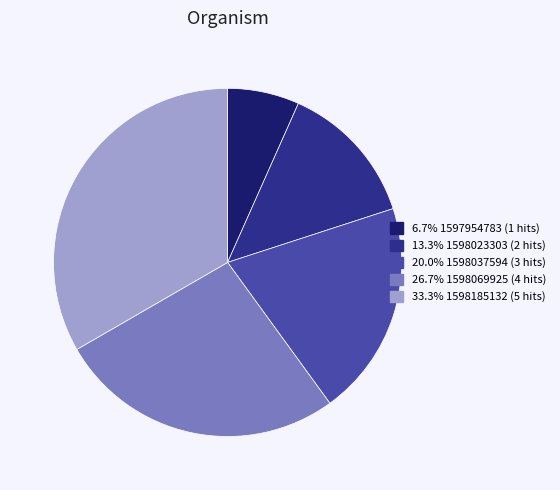

Approximately how many times larger is the value at 26.7% 1598069925 (4 hits) compared to 6.7% 1597954783 (1 hits)?

4.0